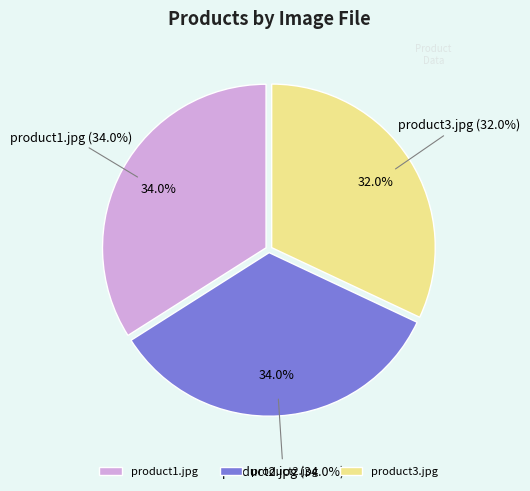

What is the largest slice in the pie chart?

product1.jpg